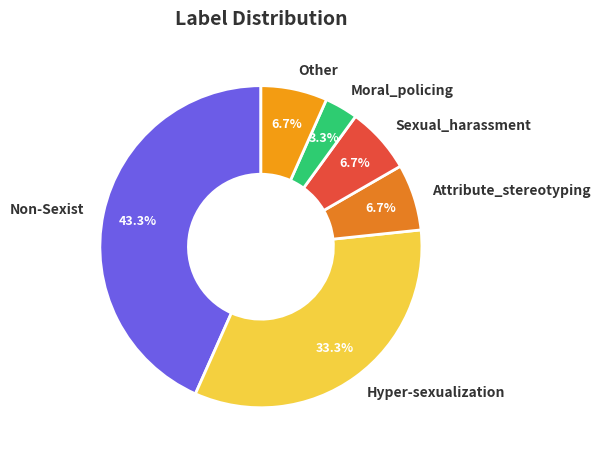

Approximately how many times larger is the value at Attribute_stereotyping compared to Hyper-sexualization?

0.2